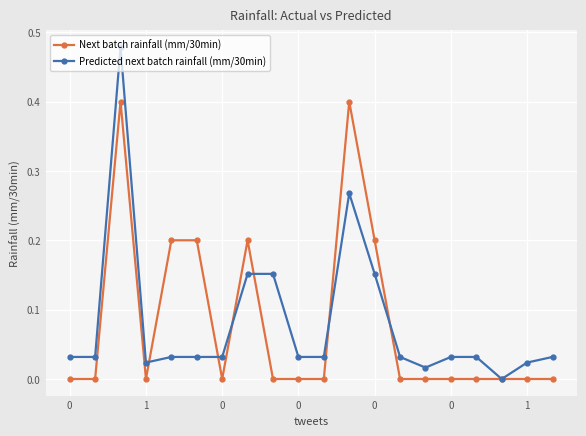

List the series in order of their peak value, lowest first.

Next batch rainfall (mm/30min), Predicted next batch rainfall (mm/30min)